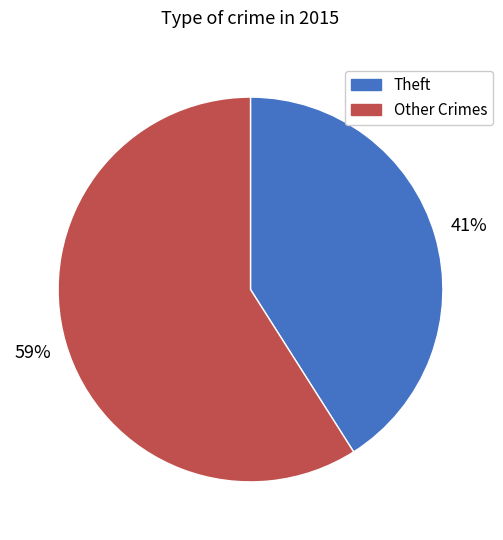

To the nearest percent, what percentage of the pie is Theft?

41%